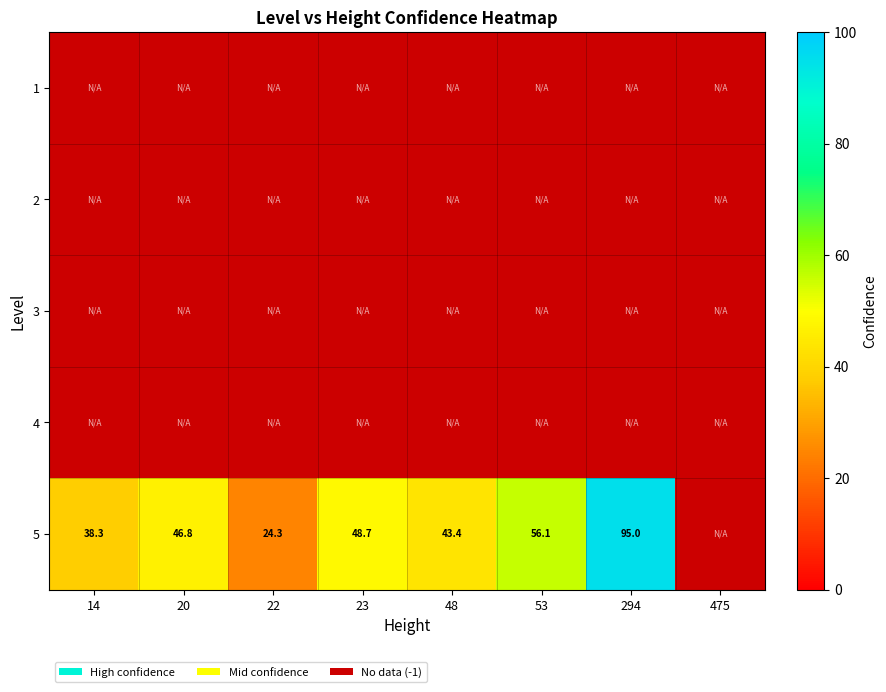

What is the highest value of the 5 series?

95.0